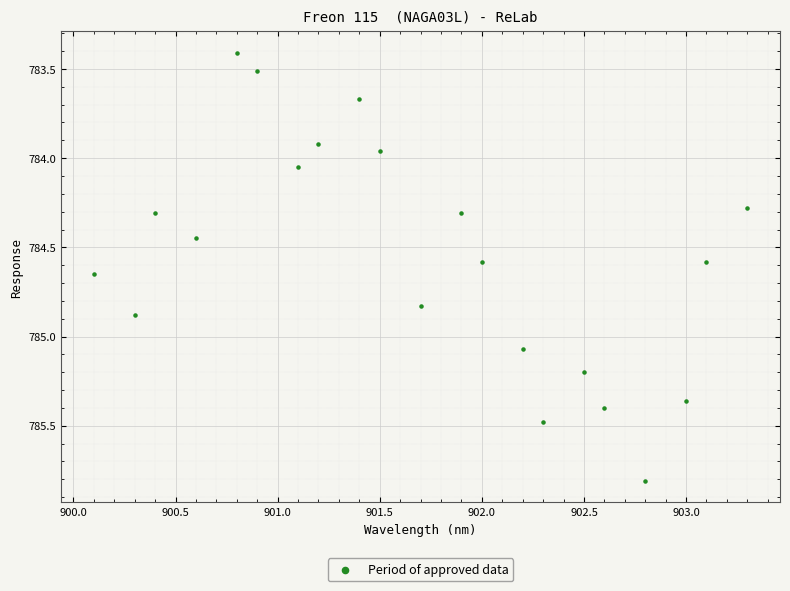

What is the range of Y values (max minus min)?

2.4